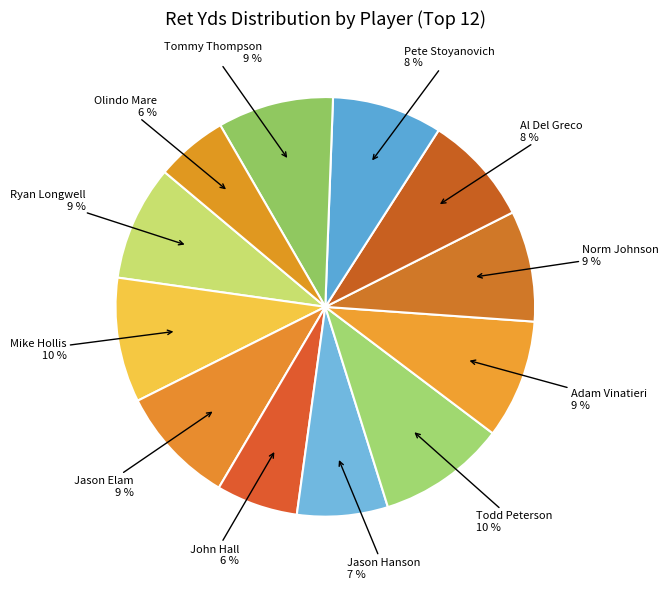

Count the number of slices in the pie.

12